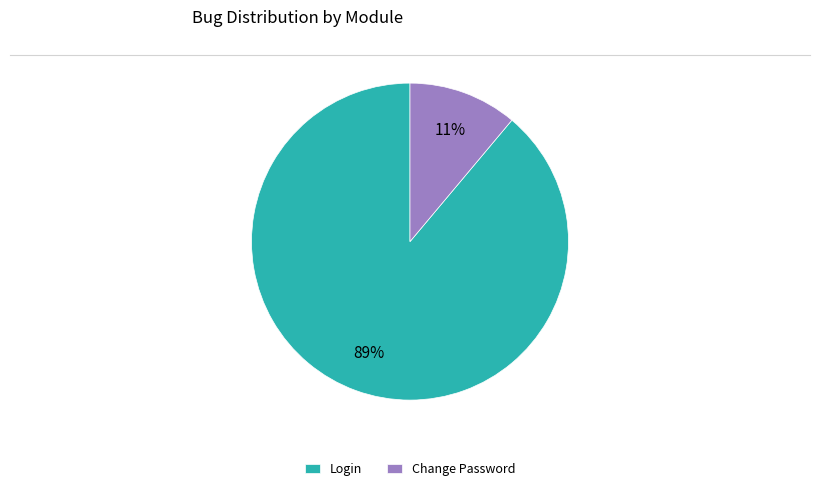

Combined, do Login and Change Password account for over 50%?

Yes